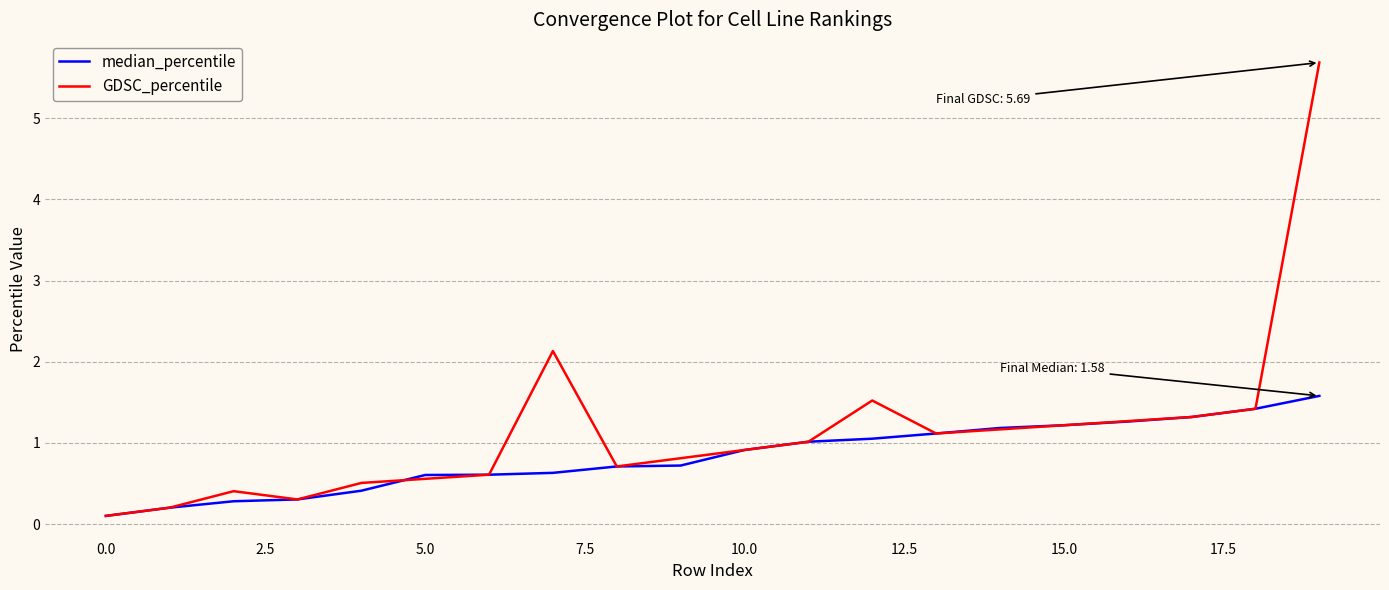

Between 9 and 17, which is larger?

17